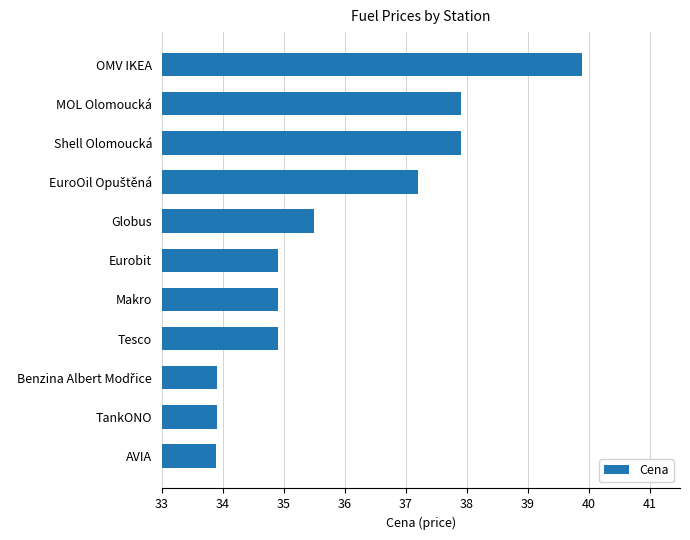

At which label is the value closest to 36?

Globus